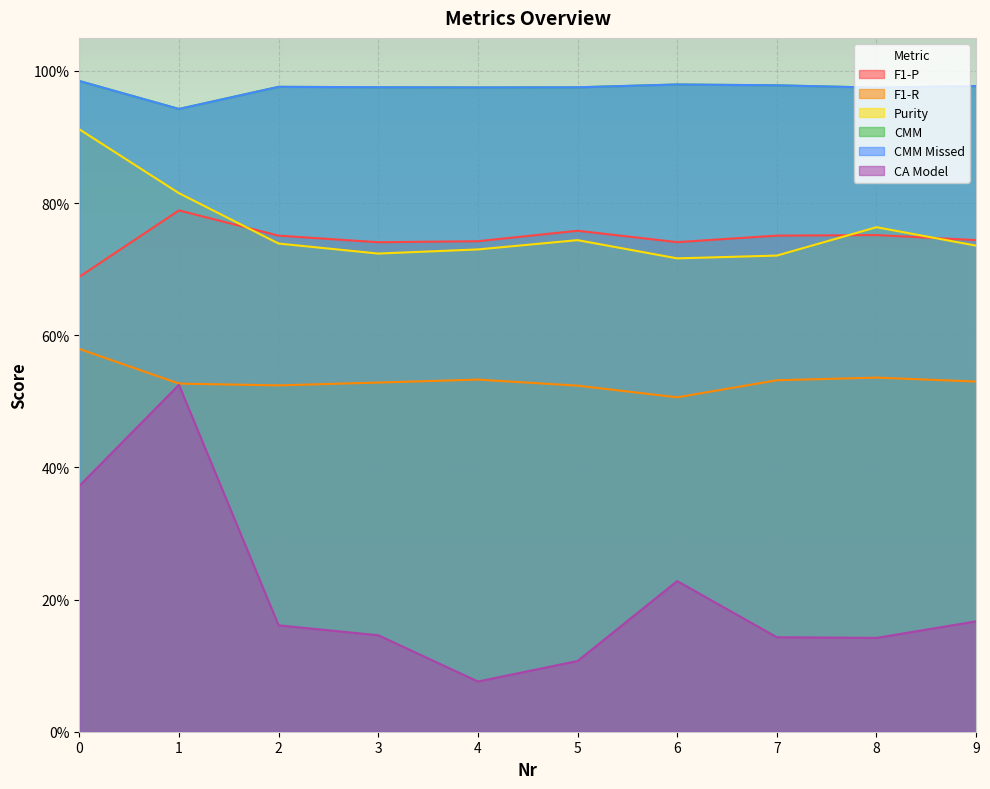

Is the value of CA Model at 9 greater than the value of F1-P at 7?

No